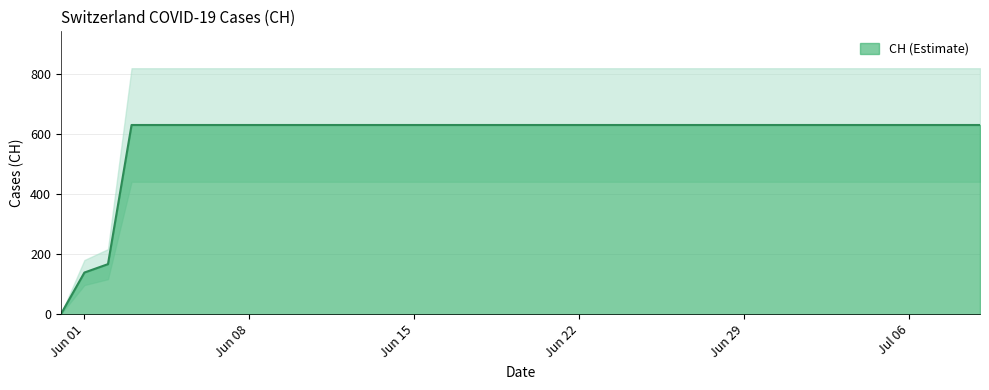

Does the chart have visible grid lines?

Yes